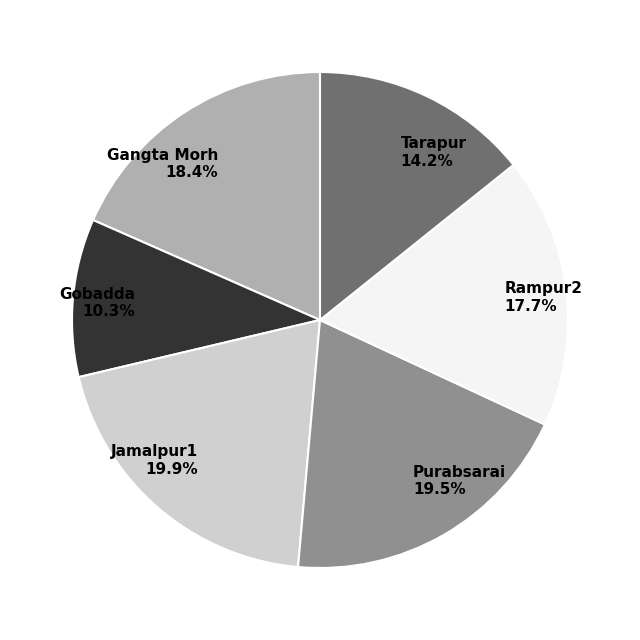

The Jamalpur1 slice represents 20% of the pie. True or false?

True